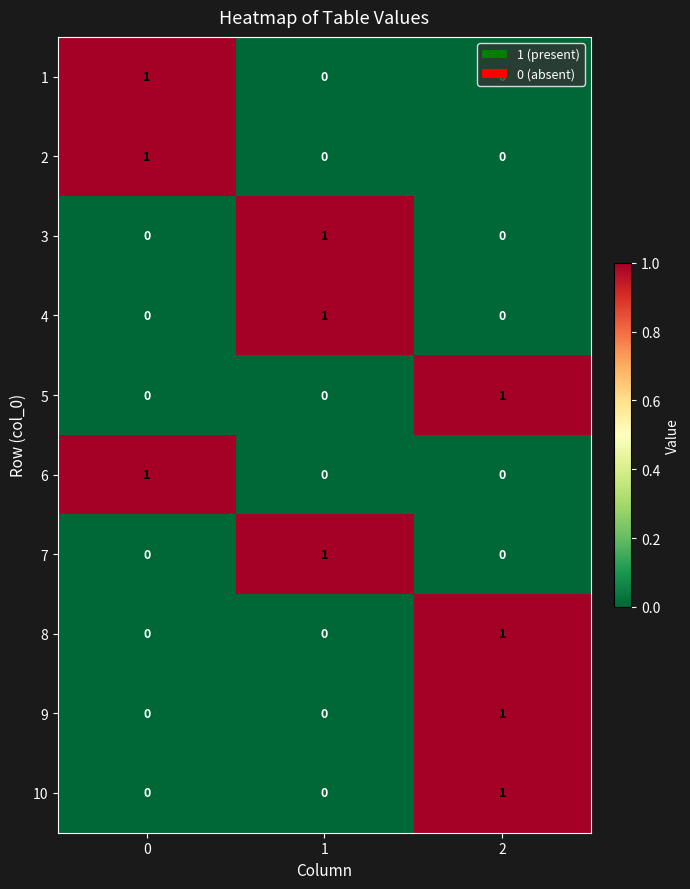

Is the value of 6 at 1 greater than the value of 7 at 1?

No